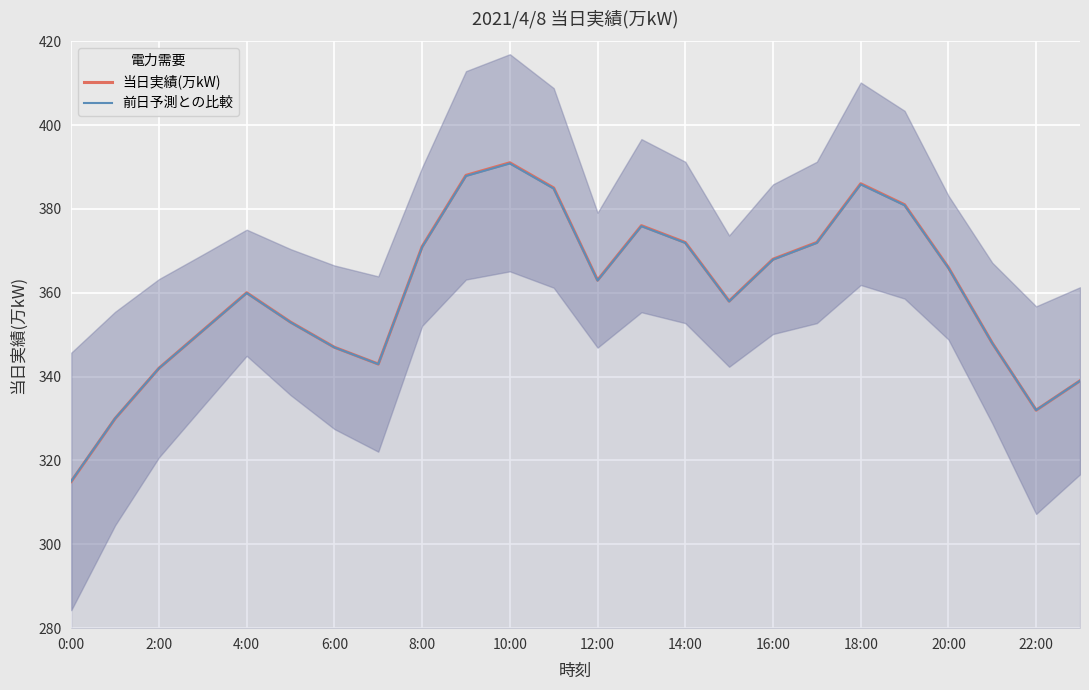

True or false: 前日予測との比較 has a value of 179.2 at 15.

False